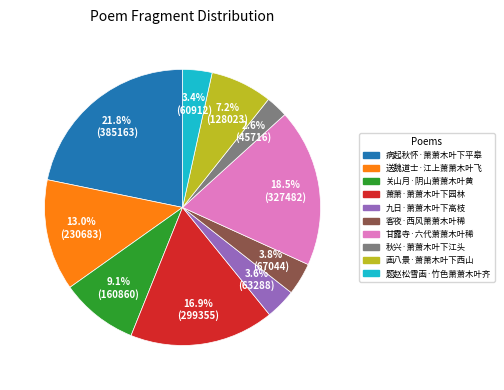

Which slice is the largest?

病起秋怀·萧萧木叶下平皋